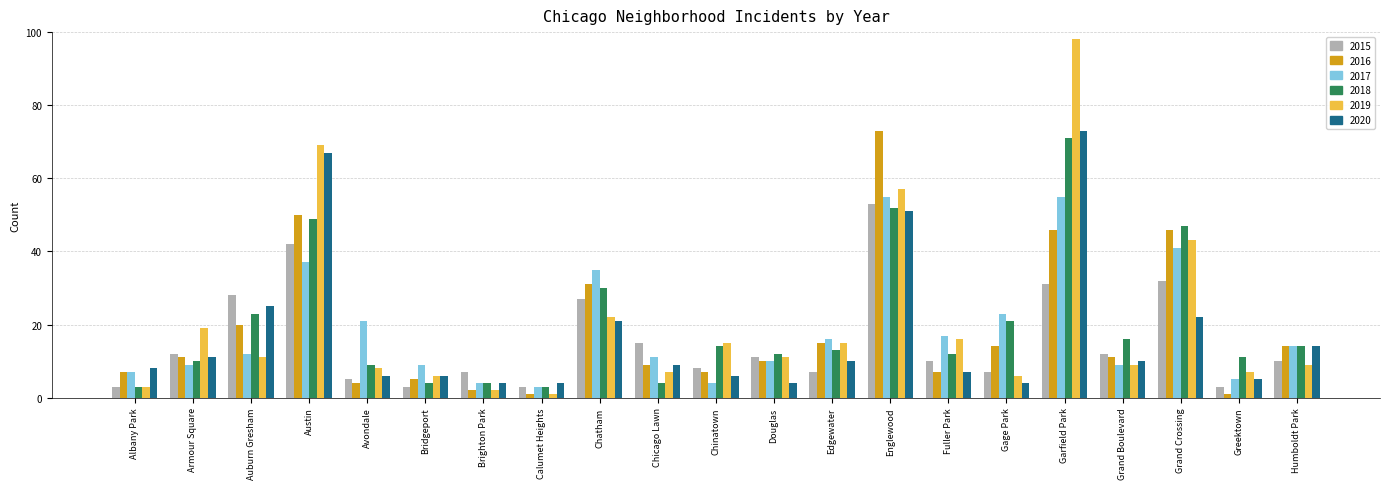

True or false: 2017 has a value of 3 at Bridgeport.

False